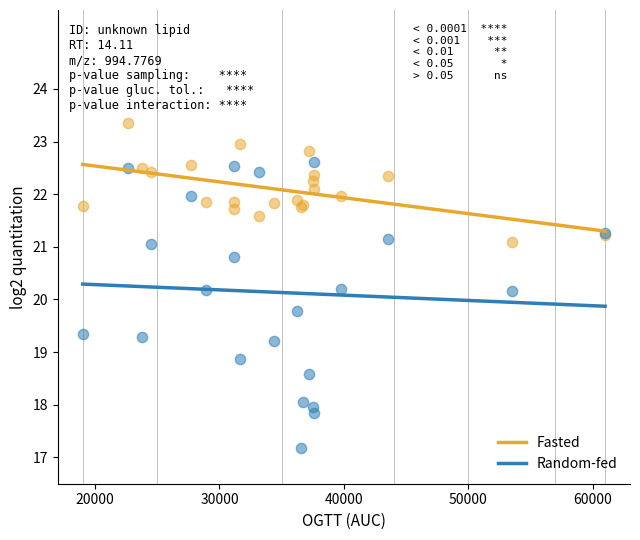

What is the X range (max minus min) for the scatter plot?

42000.0